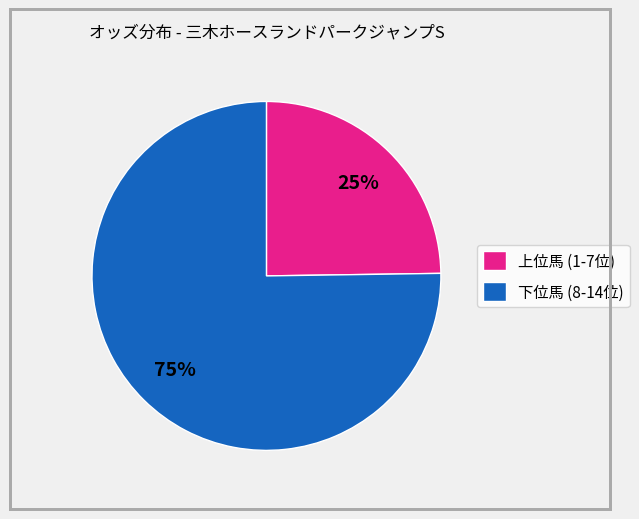

Rank the categories by value from highest to lowest.

下位馬 (8-14位), 上位馬 (1-7位)